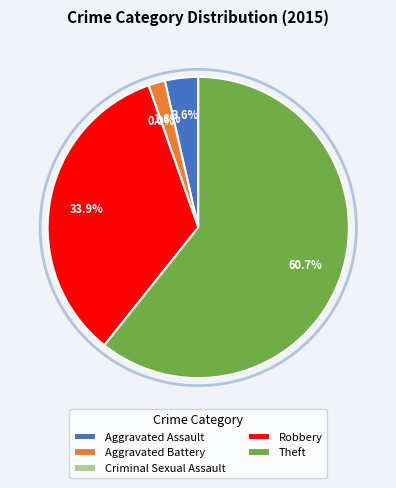

Is it true that Aggravated Assault is 1% of the pie?

False